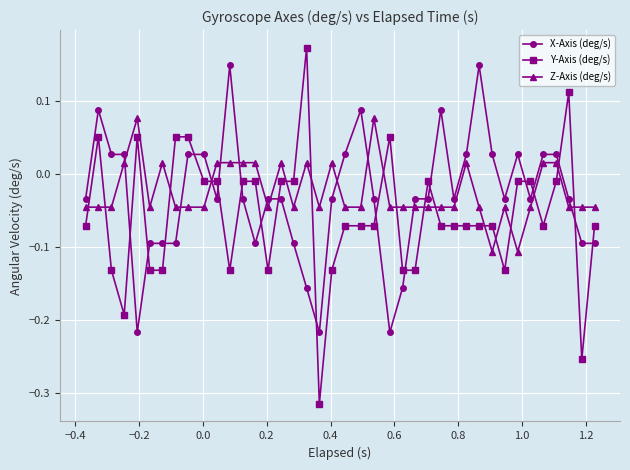

Which series has the widest spread of values?

Y-Axis (deg/s)